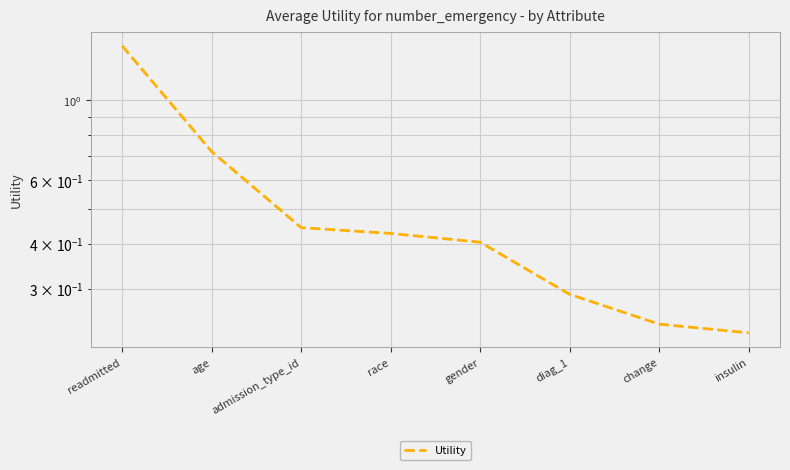

The value at change is 0.3. True or false?

False